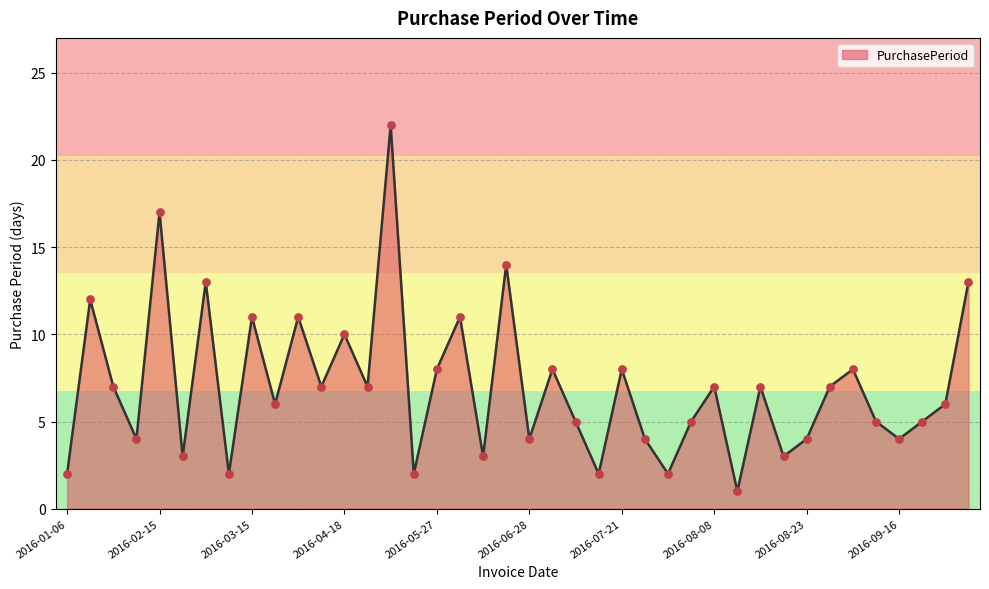

What is the greatest value displayed?

22